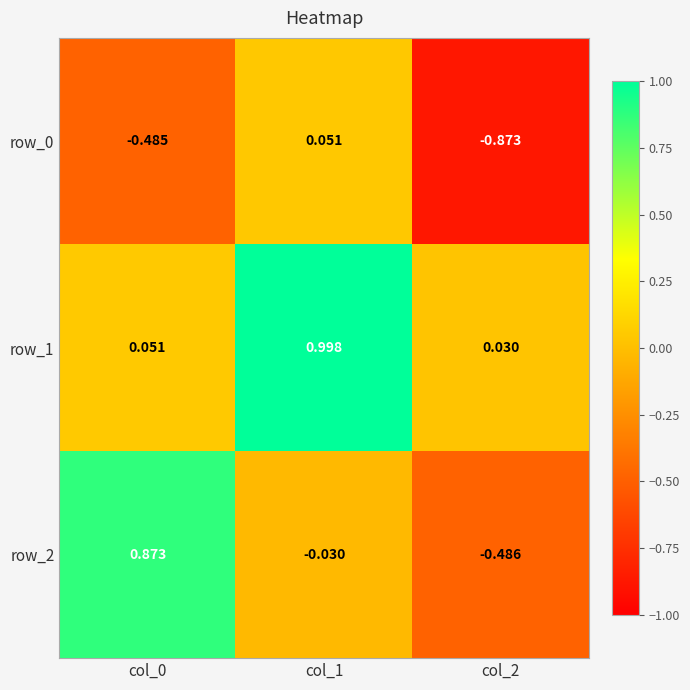

Is the value of row_2 at col_0 greater than the value of row_1 at col_0?

Yes